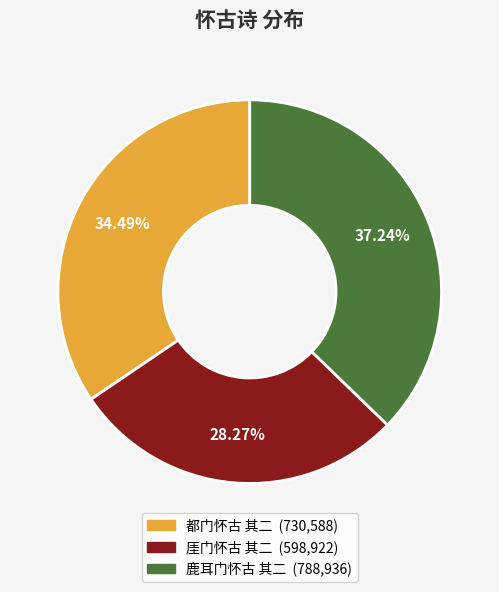

To the nearest percent, what is the combined percentage of 鹿耳门怀古 其二 and 厓门怀古 其二?

66%